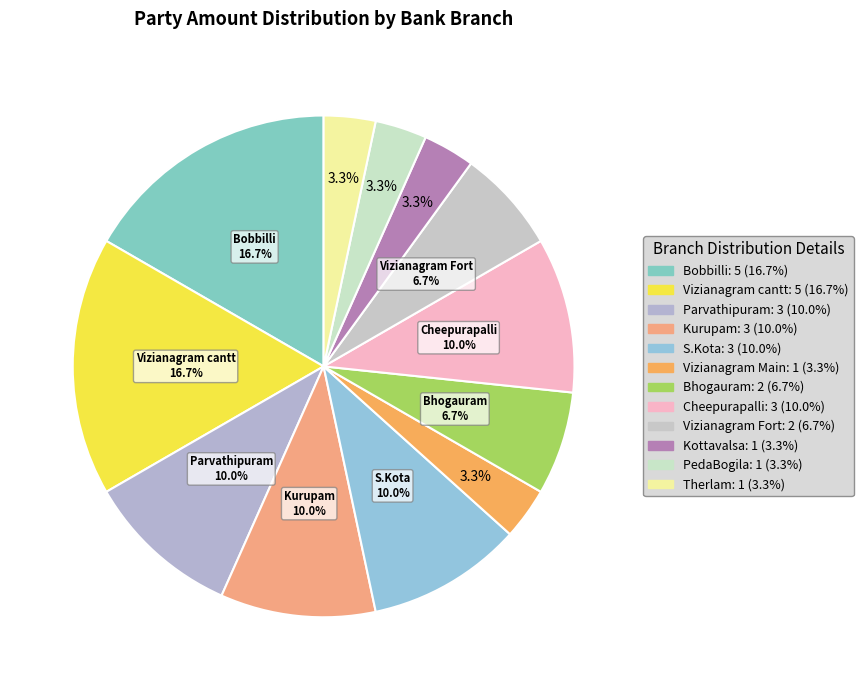

How many slices are in this pie chart?

12